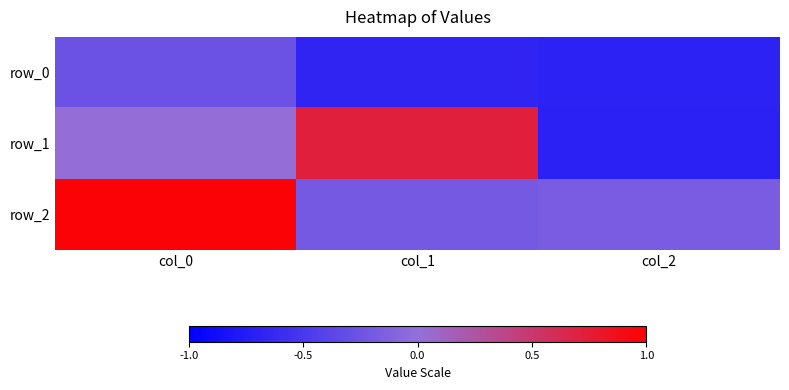

The value of row_2 at col_1 is -0.1. True or false?

False